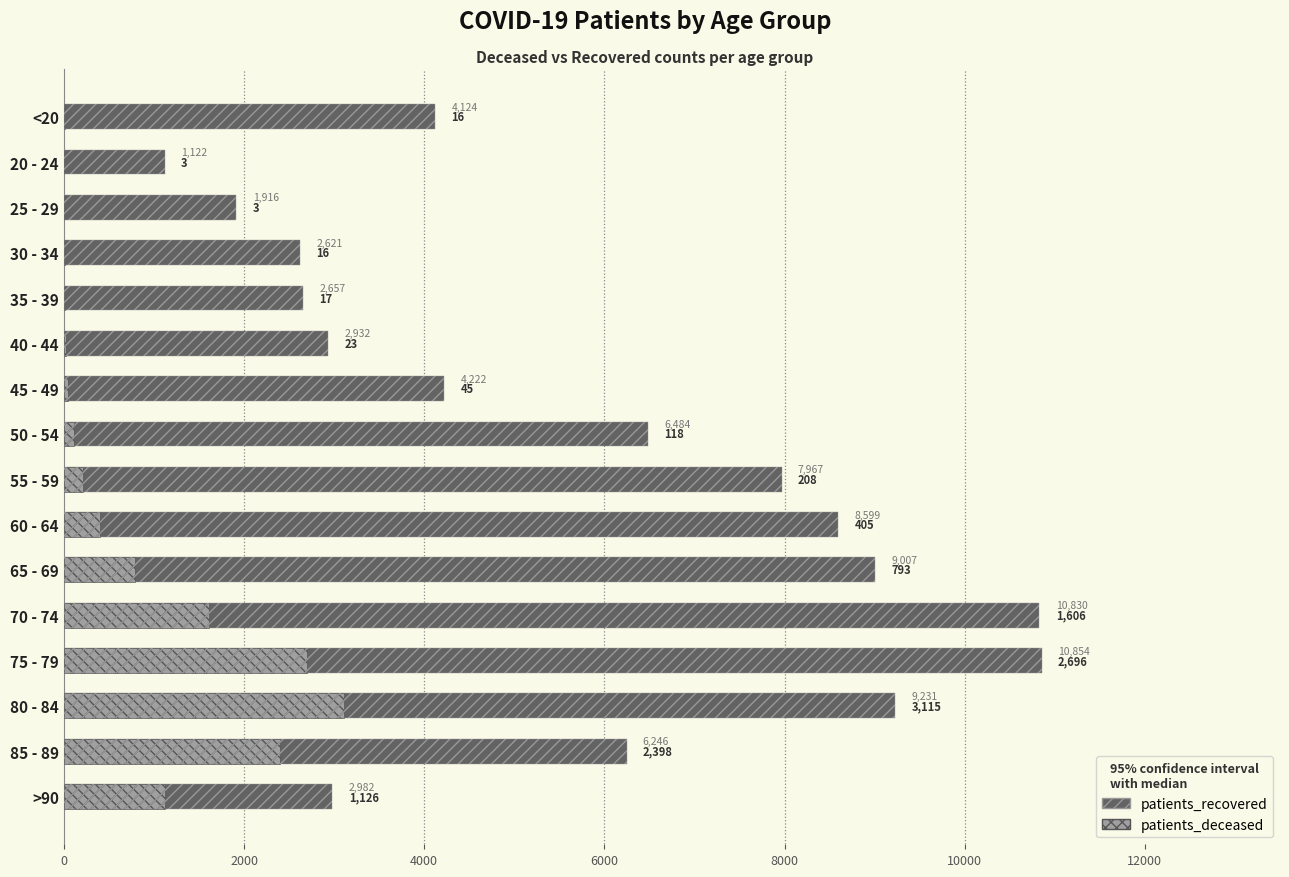

Is it true that patients_recovered equals 3085 at 25 - 29?

False